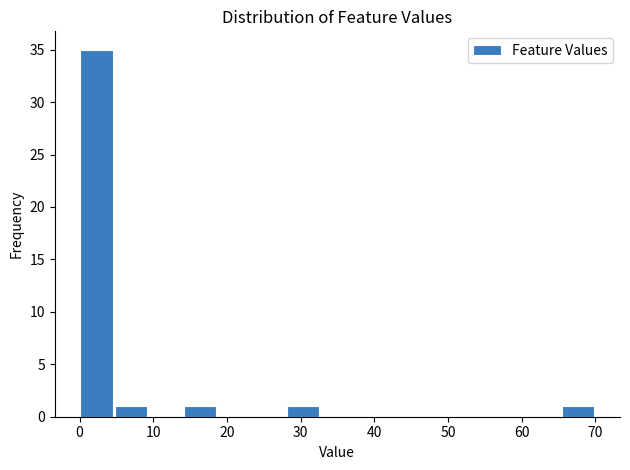

Reading left to right, list every bar in this chart as the range it spans on the x-axis followed by its height. Neither the bar edges nor the heights are printed on the chart, so give them approximately, as read against the axes.

0 to 5: 35
5 to 9: 1
9 to 14: 0
14 to 19: 1
19 to 23: 0
23 to 28: 0
28 to 33: 1
33 to 37: 0
37 to 42: 0
42 to 47: 0
47 to 51: 0
51 to 56: 0
56 to 61: 0
61 to 65: 0
65 to 70: 1